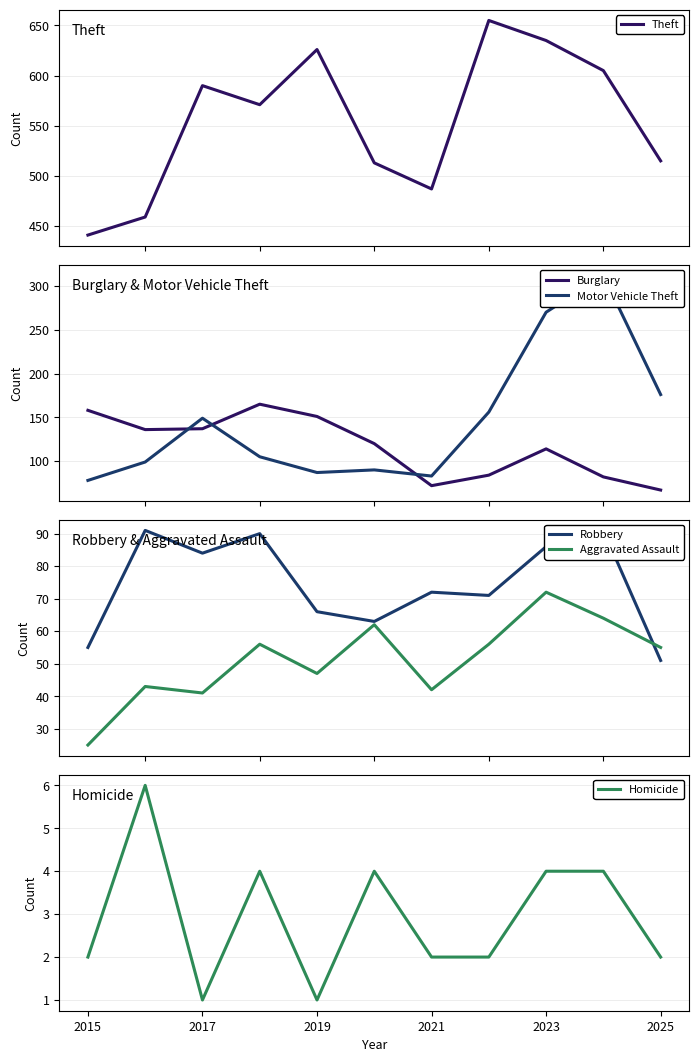

Is this an area chart (filled region under the line)?

No